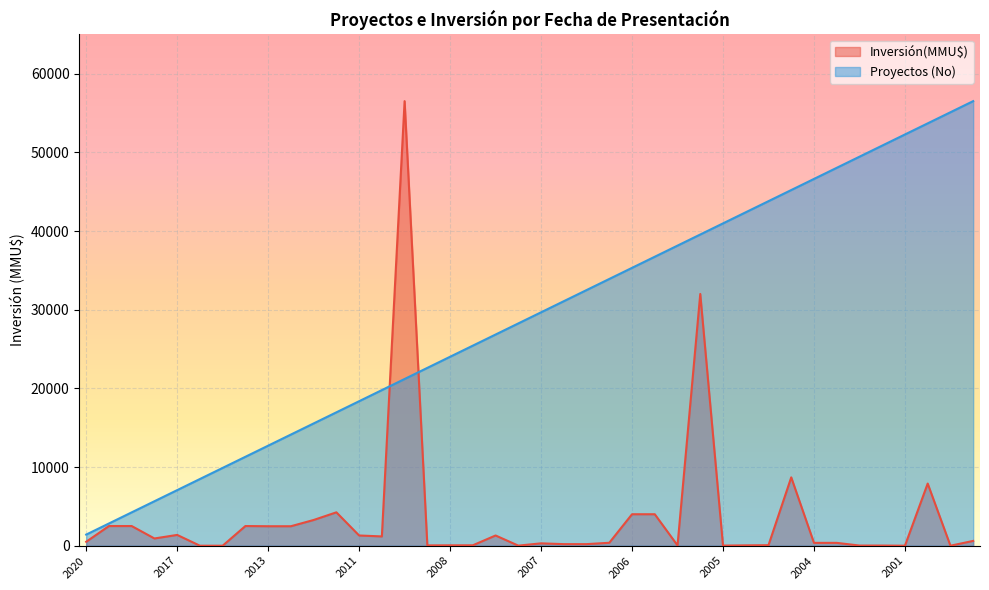

What is the greatest value displayed?

56512.0